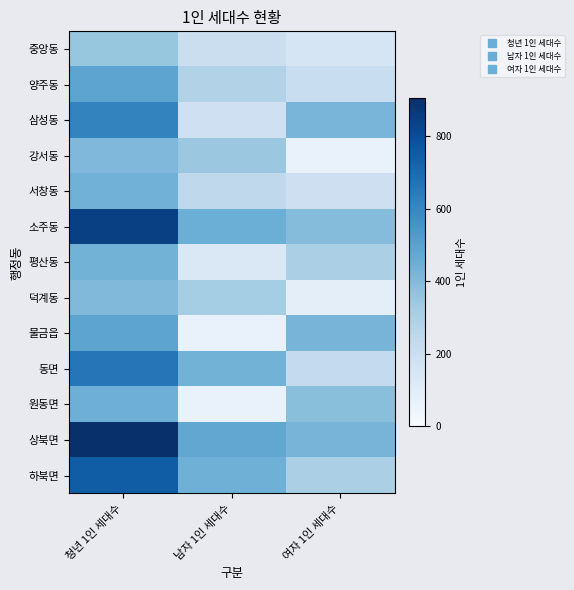

What is the difference between the highest and lowest values at 여자 1인 세대수?

364